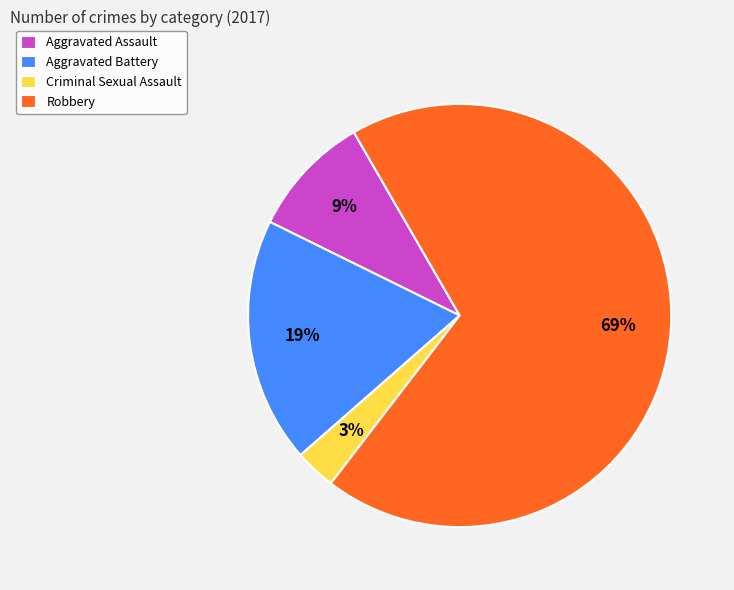

Is the sum of Criminal Sexual Assault and Aggravated Battery greater than half?

No